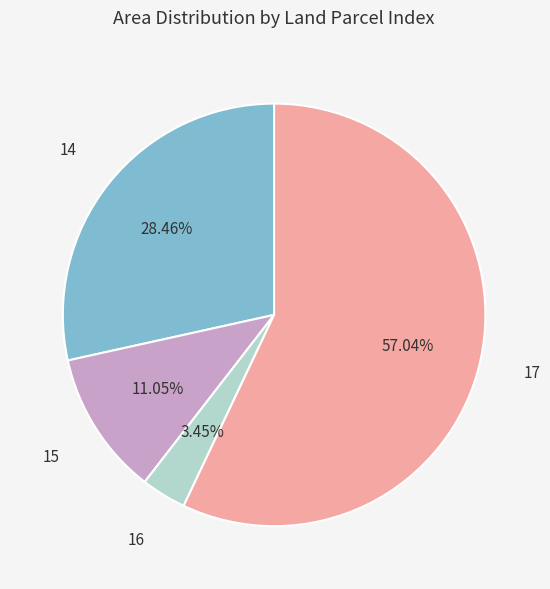

What percentage is the 17 slice, to the nearest percent?

57%